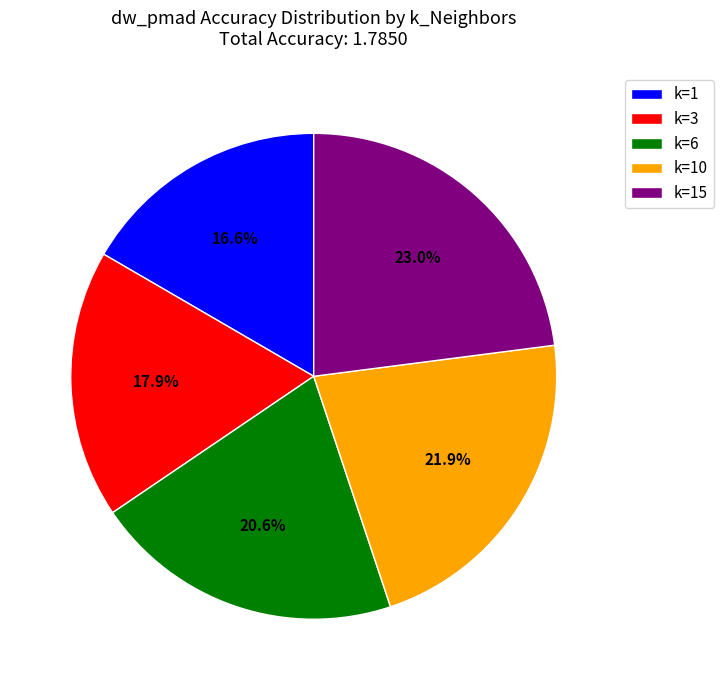

How many slices are in this pie chart?

5